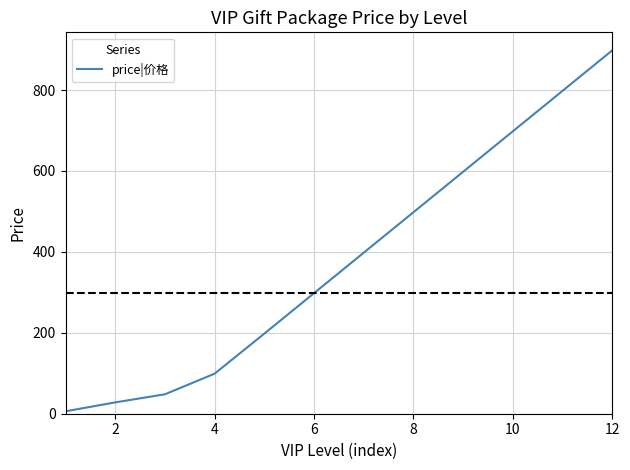

What is the maximum value shown in the chart?

898